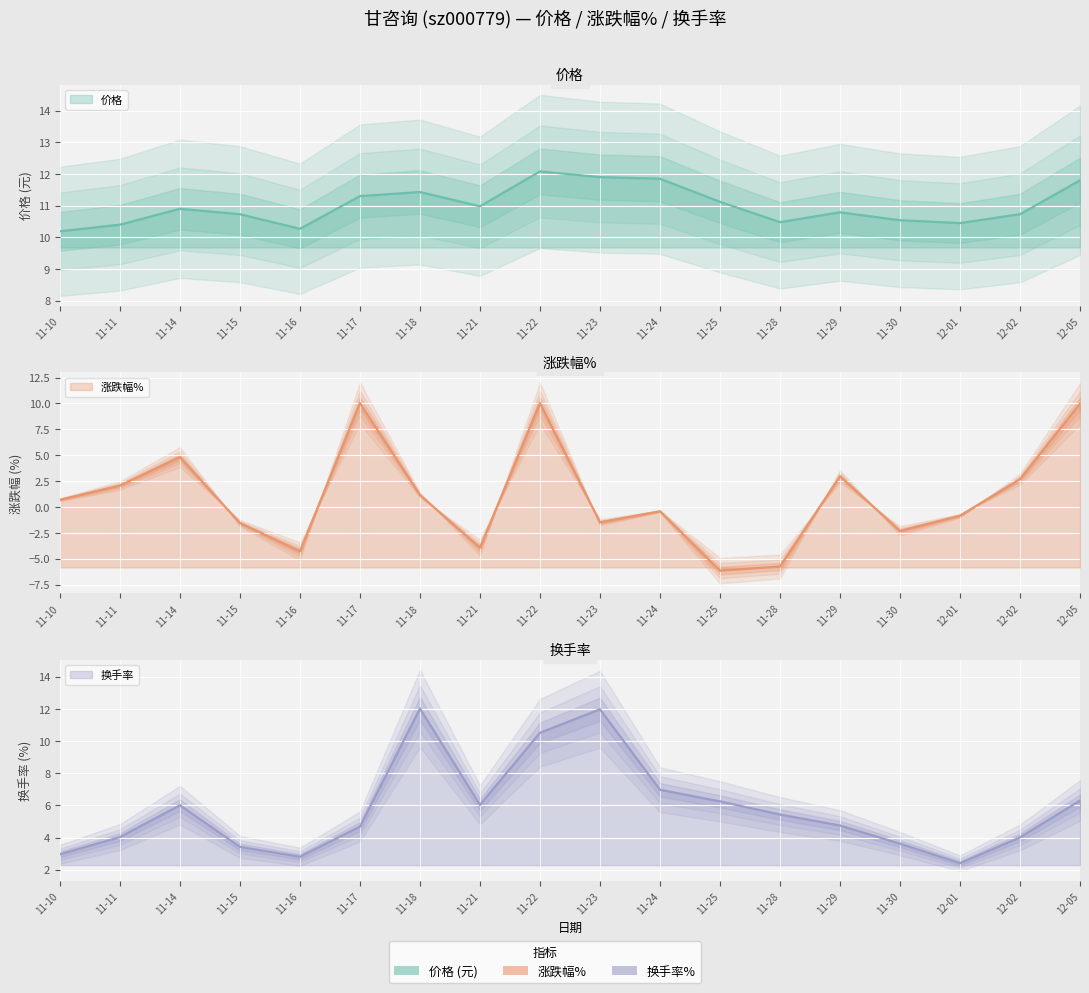

What is the maximum value for 价格?

12.1